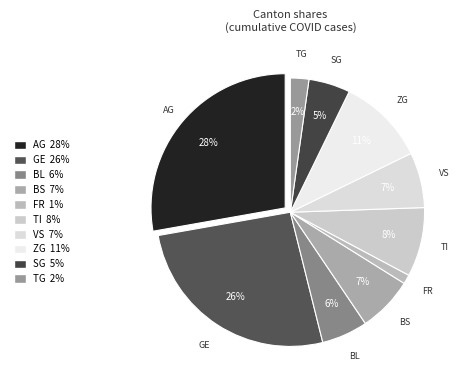

True or false: ZG accounts for 1% of the total.

False